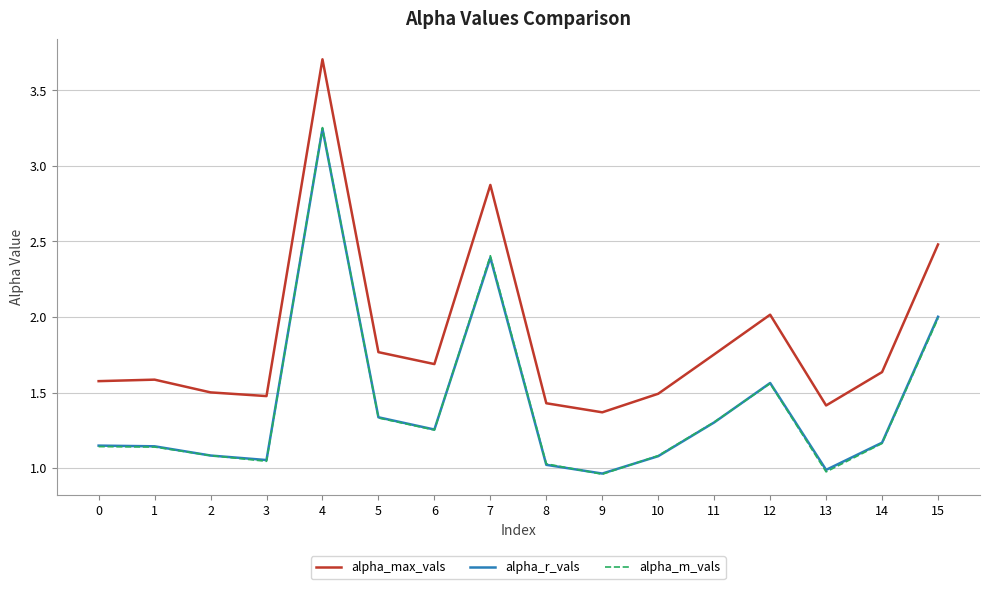

Does the chart have visible grid lines?

Yes